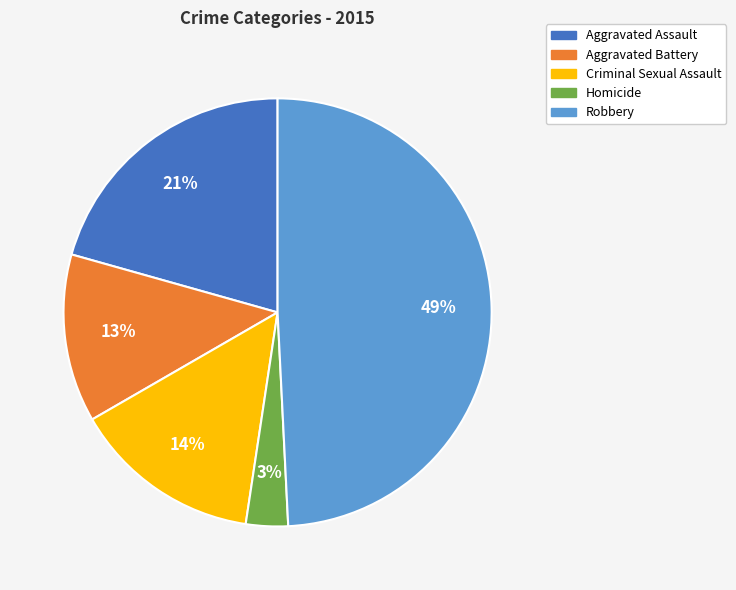

How many segments does this pie chart have?

5